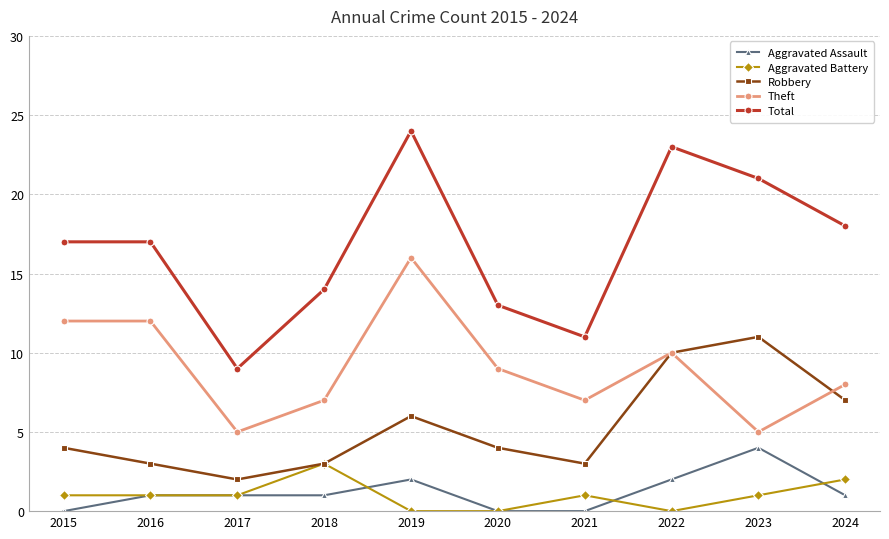

Where does the Theft series first go above 9?

2015